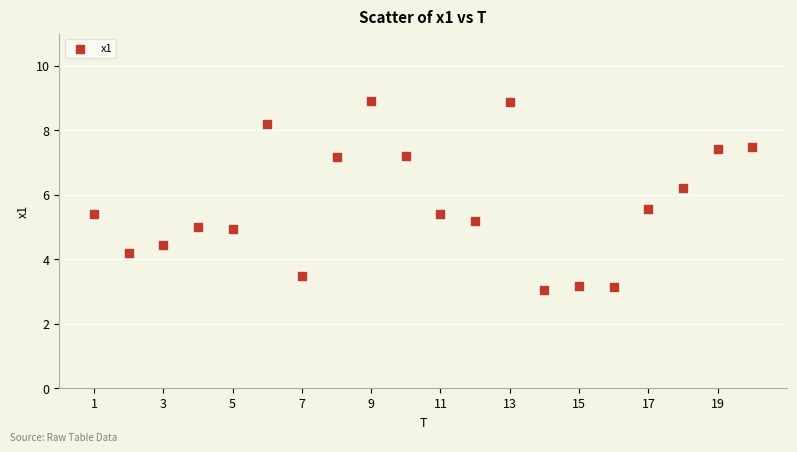

What is the range of X values (max minus min)?

19.0